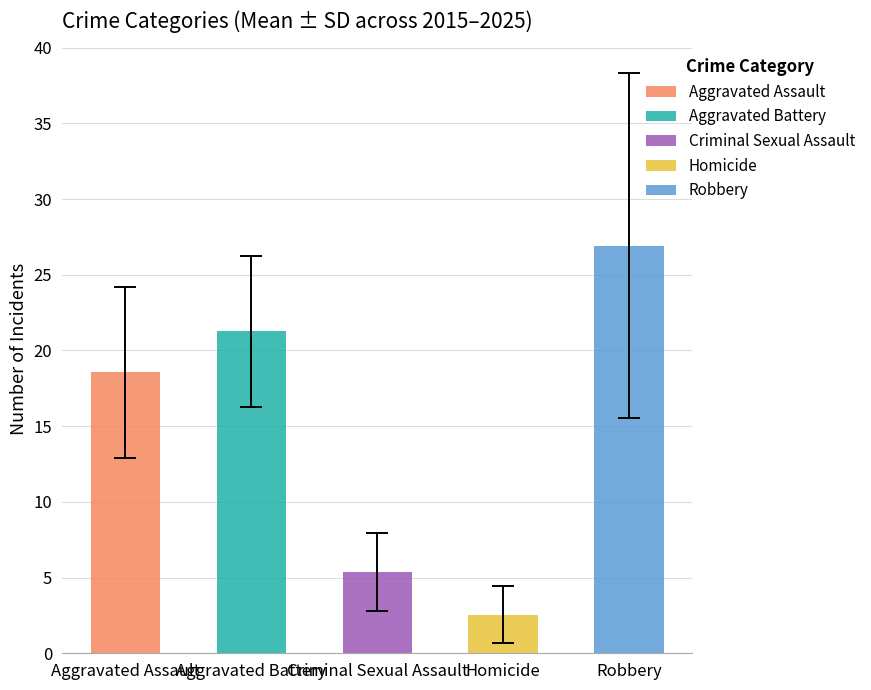

Reading left to right, extract all data points from this chart.

Aggravated Assault: 2015=10	2016=11	2017=23	2018=21	2019=22	2020=12	2021=27	2022=18	2023=19	2024=26	2025=15
Aggravated Battery: 2015=16	2016=25	2017=29	2018=18	2019=17	2020=22	2021=19	2022=18	2023=31	2024=16	2025=23
Criminal Sexual Assault: 2015=9	2016=6	2017=6	2018=10	2019=6	2020=6	2021=6	2022=4	2023=1	2024=3	2025=2
Homicide: 2015=0	2016=1	2017=1	2018=2	2019=3	2020=3	2021=4	2022=7	2023=1	2024=2	2025=4
Robbery: 2015=42	2016=52	2017=25	2018=35	2019=26	2020=21	2021=14	2022=19	2023=23	2024=12	2025=27